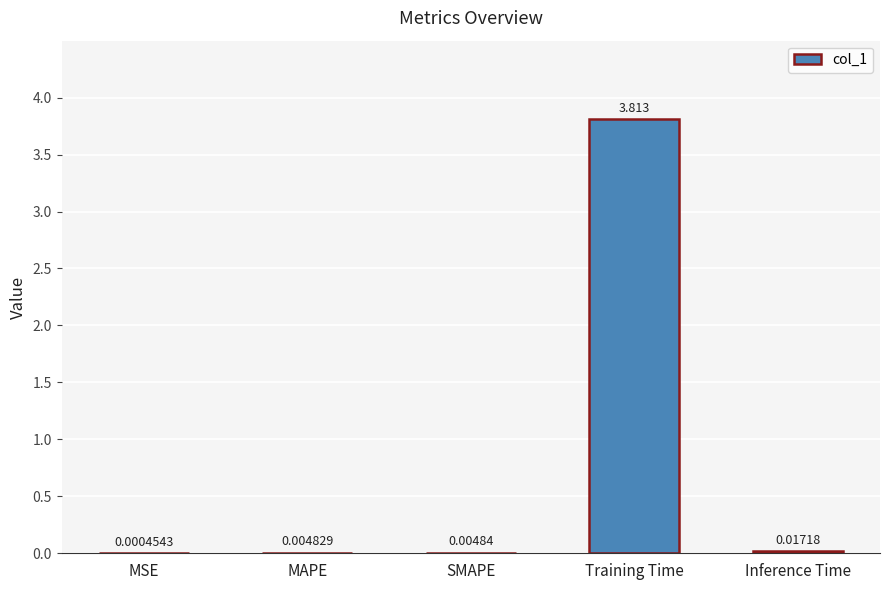

At which category does the chart reach its peak across all series?

Training Time